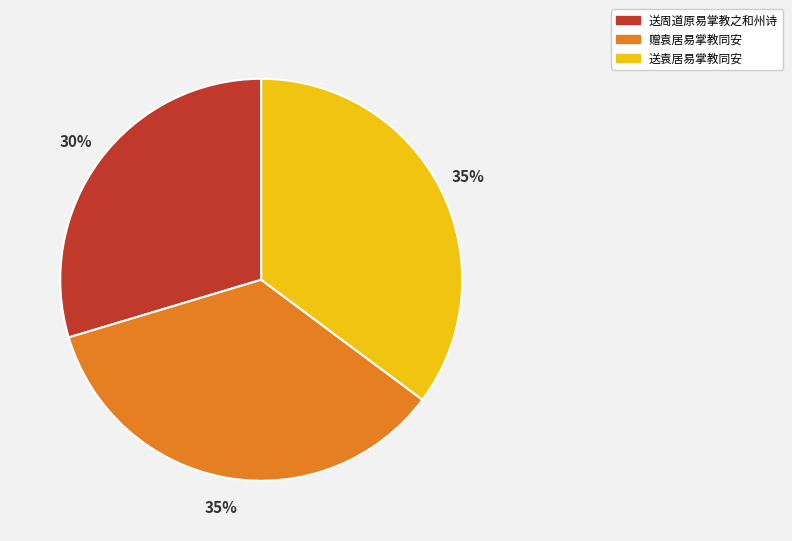

Do 送袁居易掌教同安 and 送周道原易掌教之和州诗 together represent more than half of the pie?

Yes